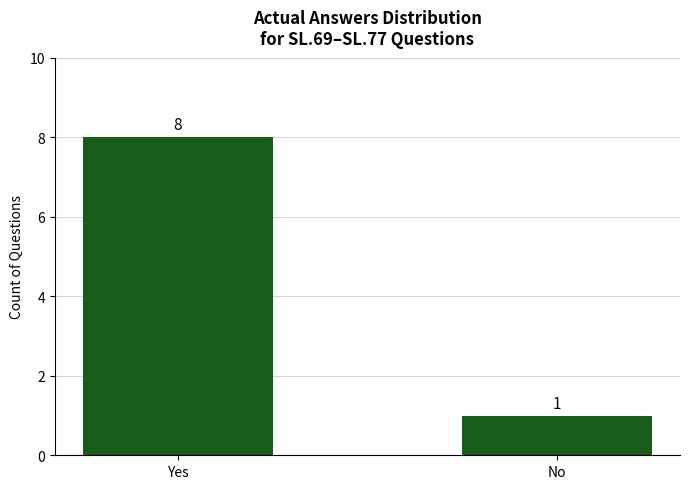

At which label is the value closest to 4?

No